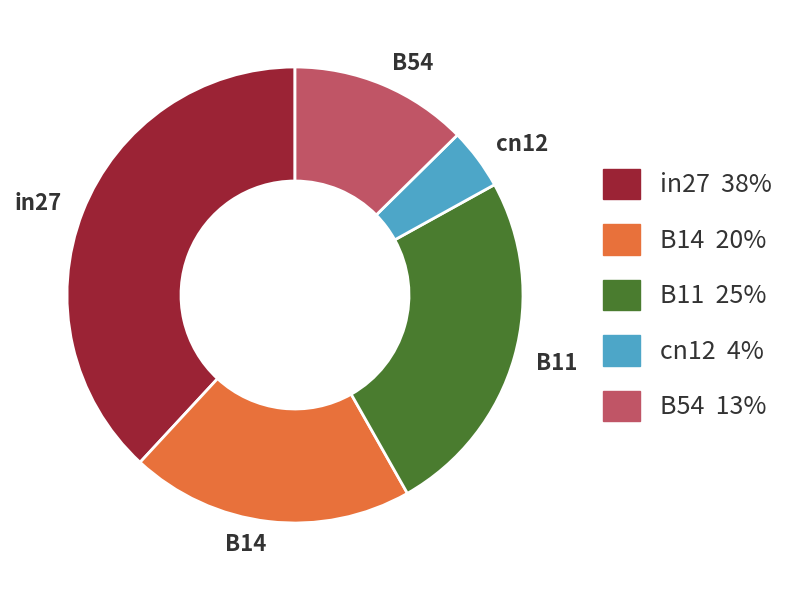

What is the smallest slice in the pie chart?

cn12